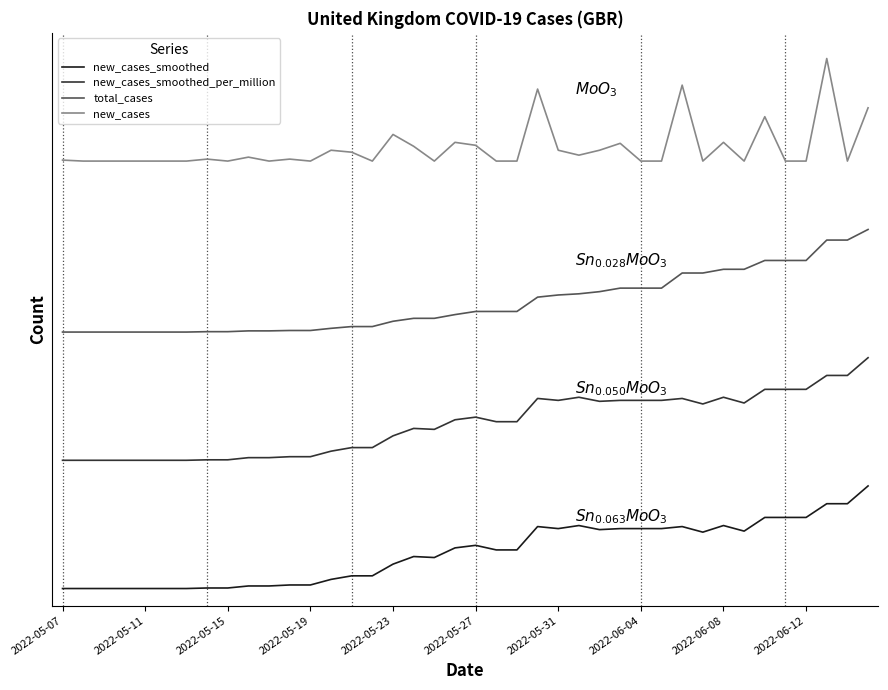

What are all the series names shown in the legend?

new_cases_smoothed, new_cases_smoothed_per_million, total_cases, new_cases